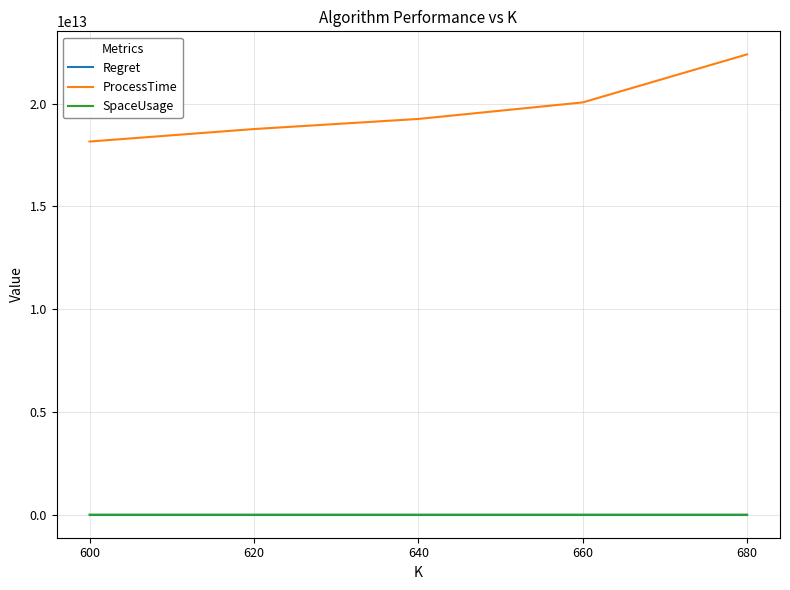

True or false: ProcessTime and Regret intersect in this chart.

False